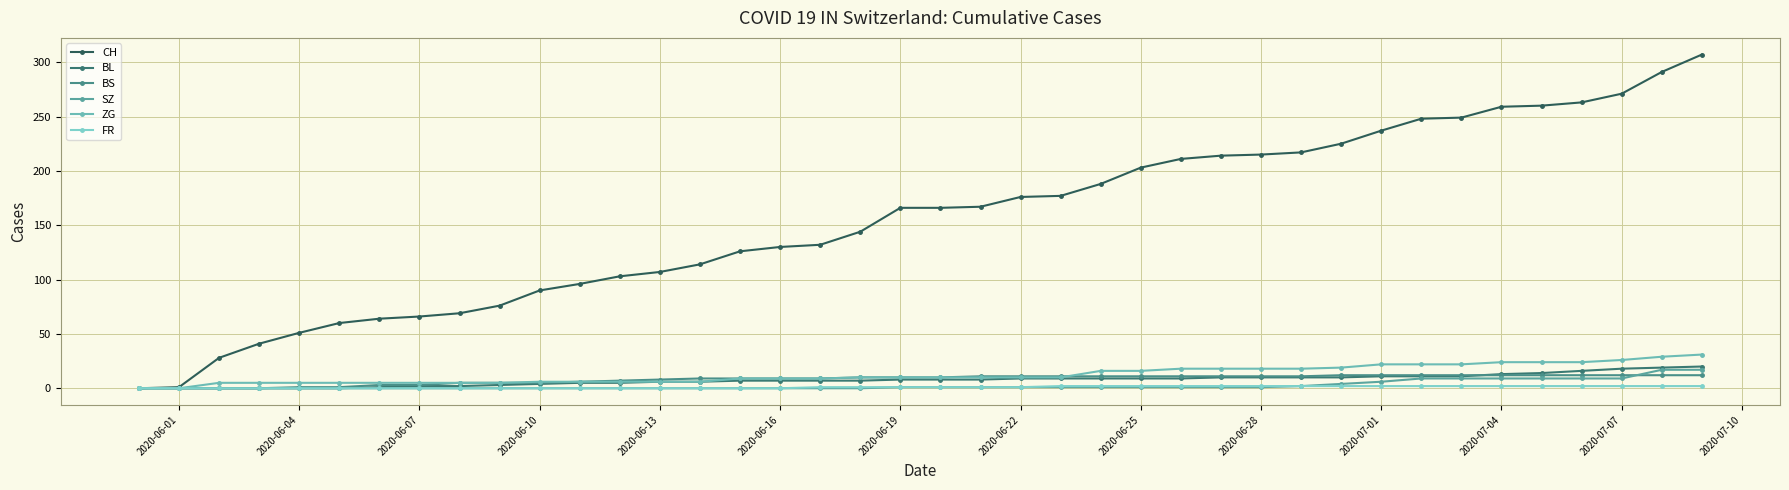

Does the chart display data point markers on the line(s)?

Yes